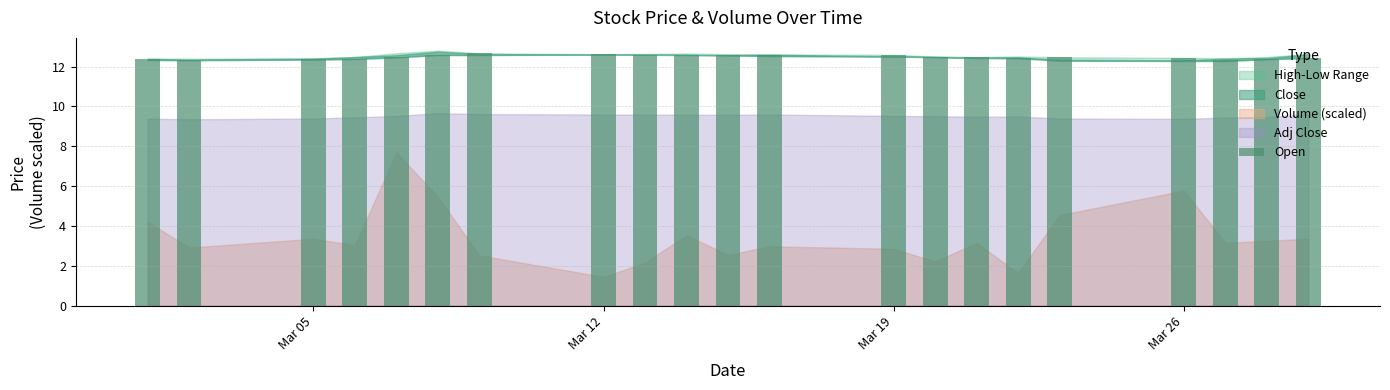

What is the difference between the maximum and minimum values?

0.4